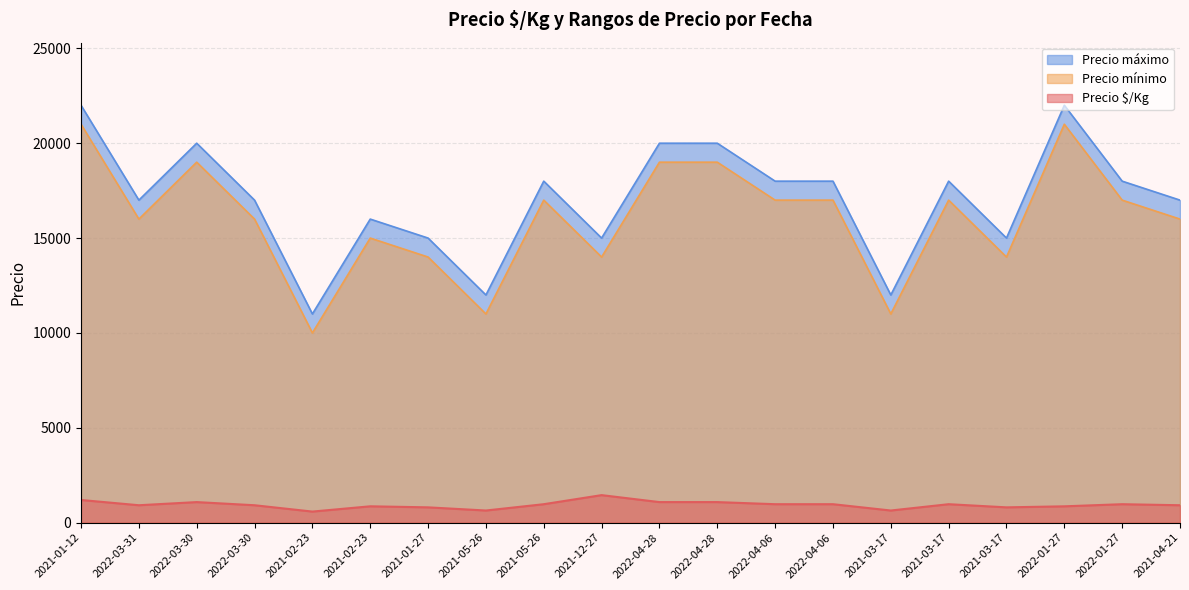

The value of Precio mínimo at 2022-04-28 is 5873. True or false?

False